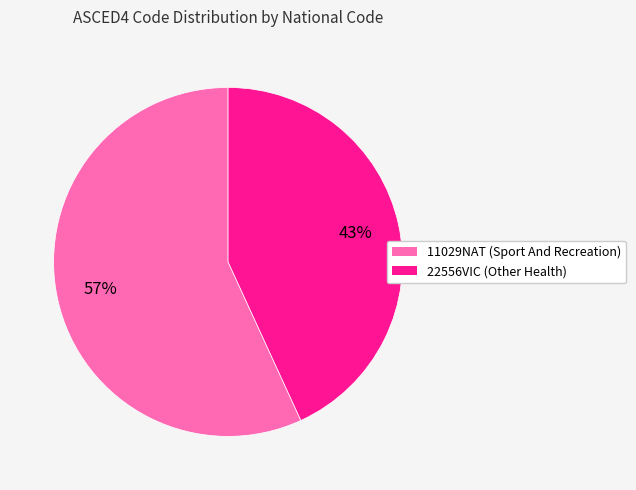

What is the ratio of the value at 22556VIC to the value at 11029NAT?

0.8